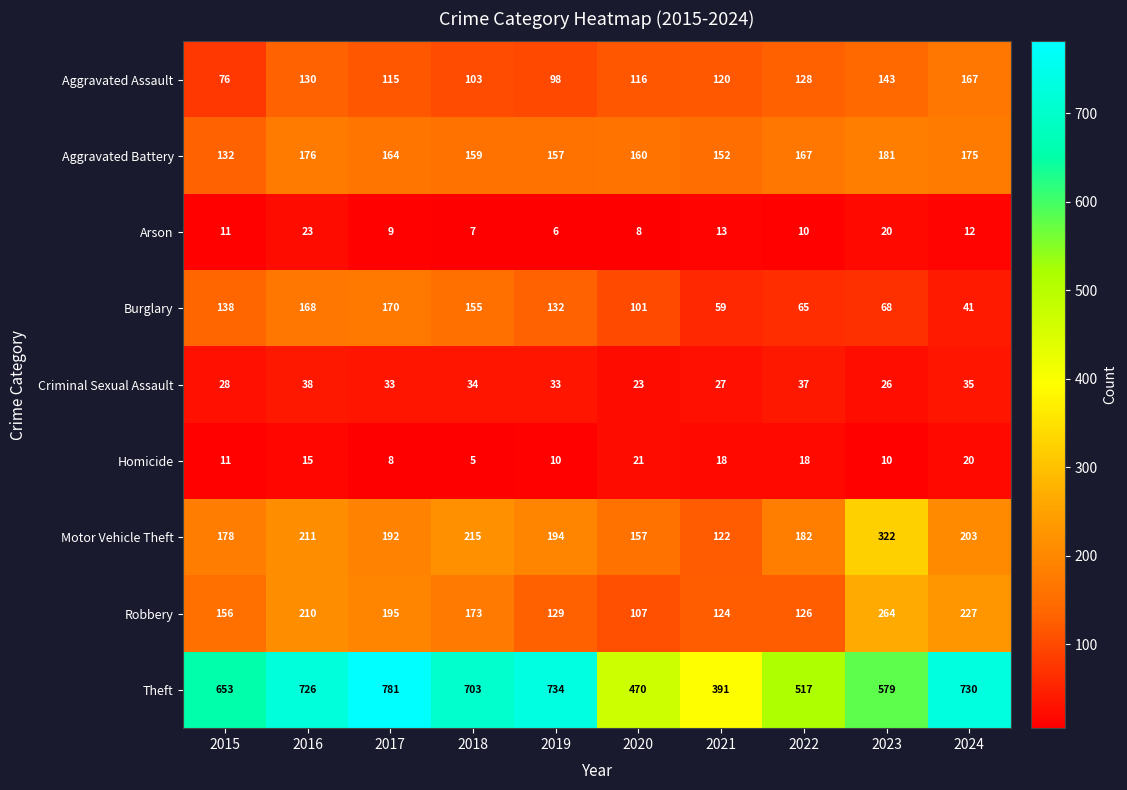

What is the maximum value shown in the chart?

781